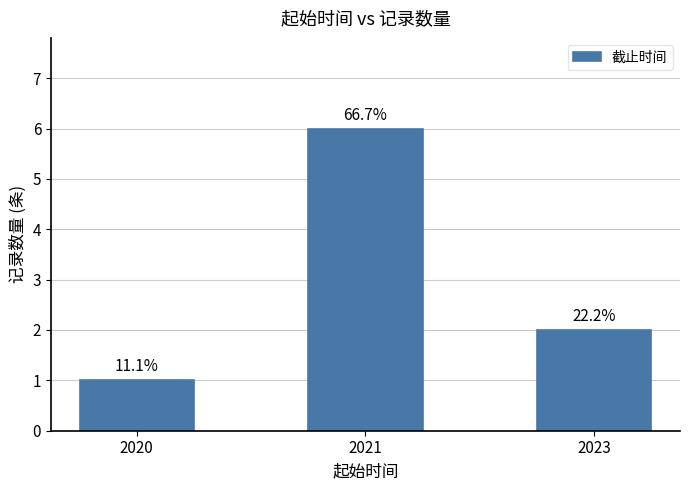

True or false: the data shows 3 at 2021.

False